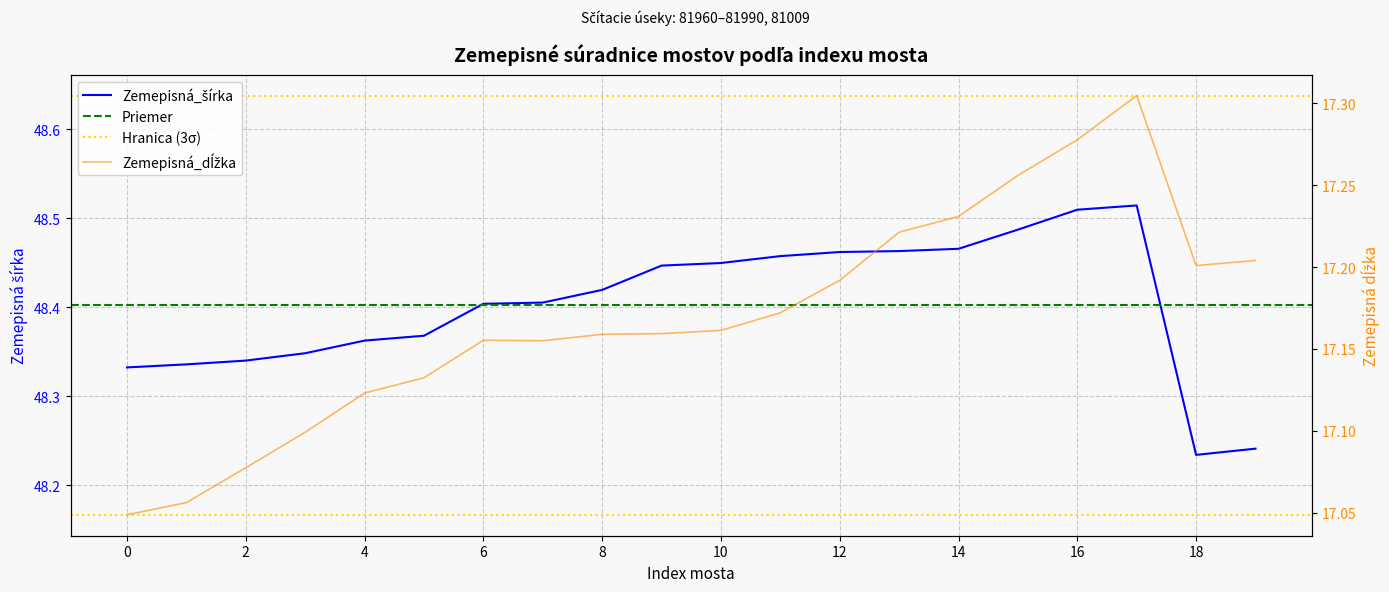

Which series contains the highest Y value?

Zemepisná_šírka